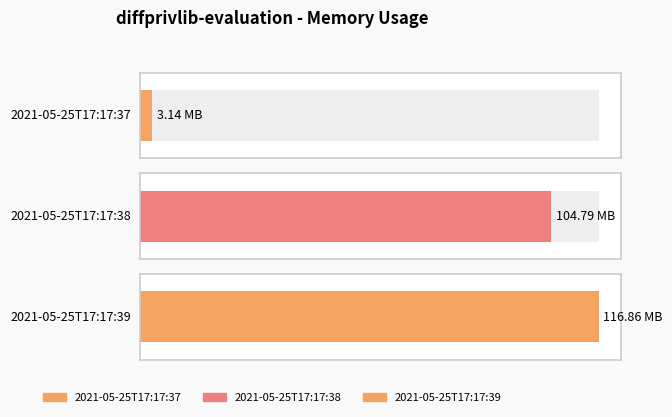

What is the greatest value displayed?

116862976